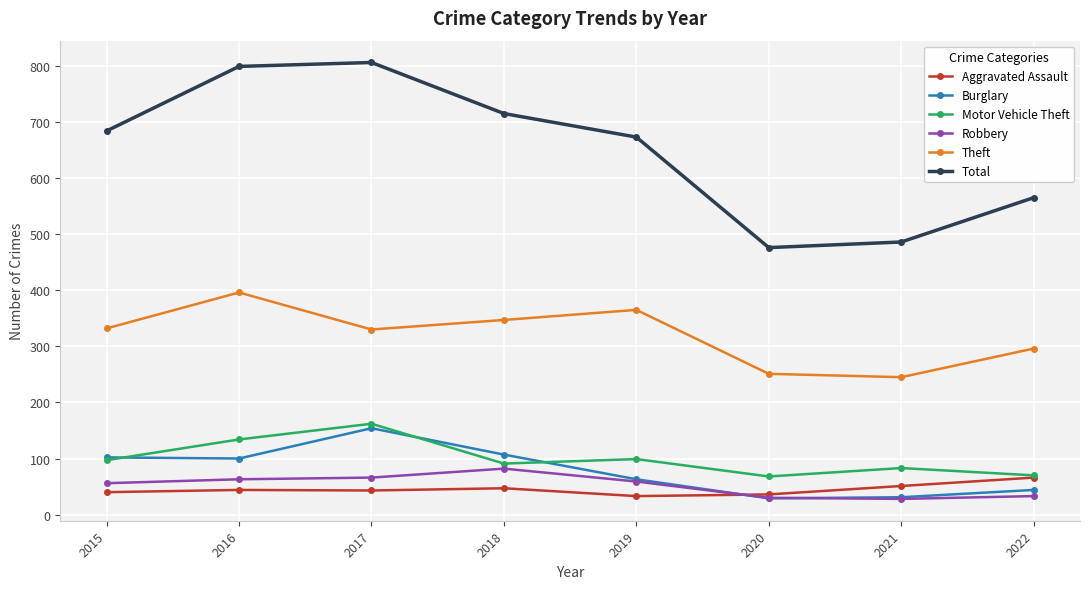

Does the chart have visible grid lines?

Yes